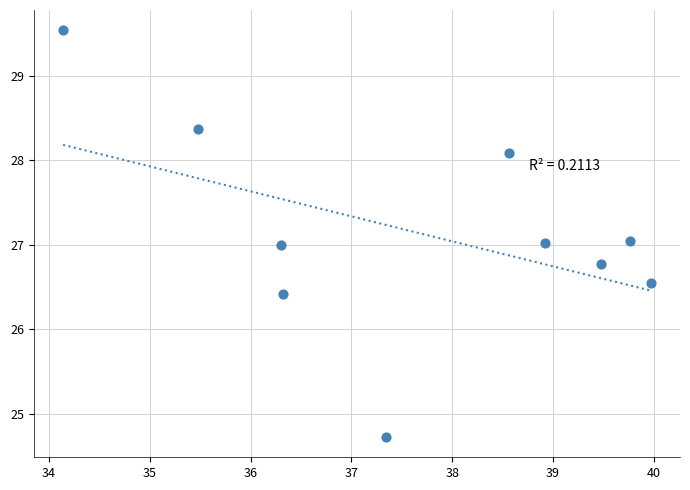

What is the average X value?

37.6